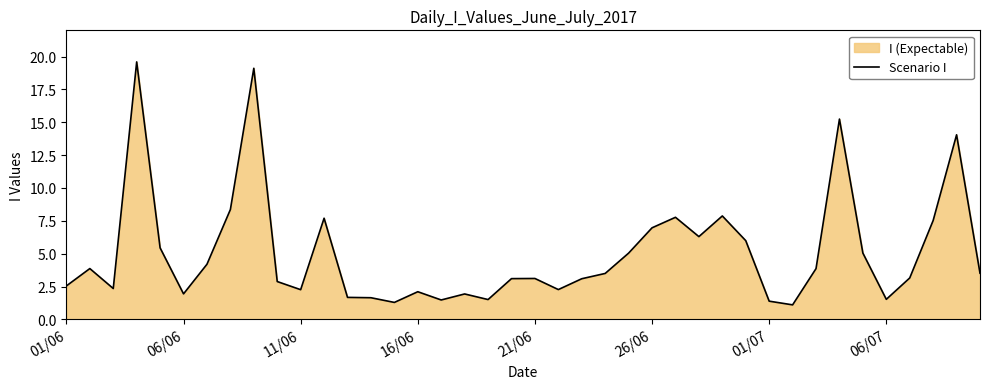

How many interior local peaks (higher than both neighbors) does the data have?

11